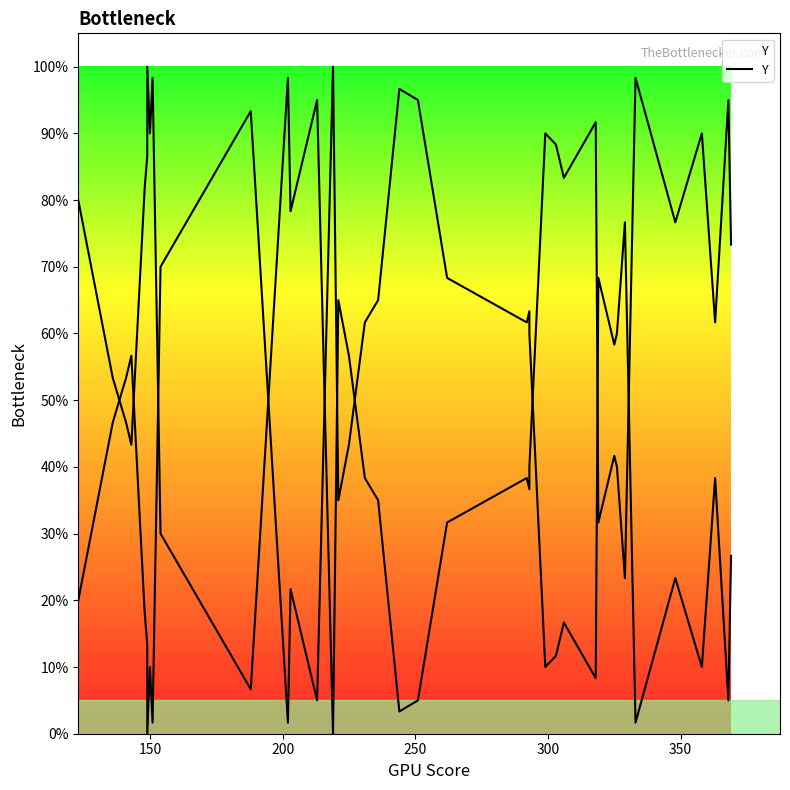

True or false: there are more than 1 points higher than both neighbors.

True